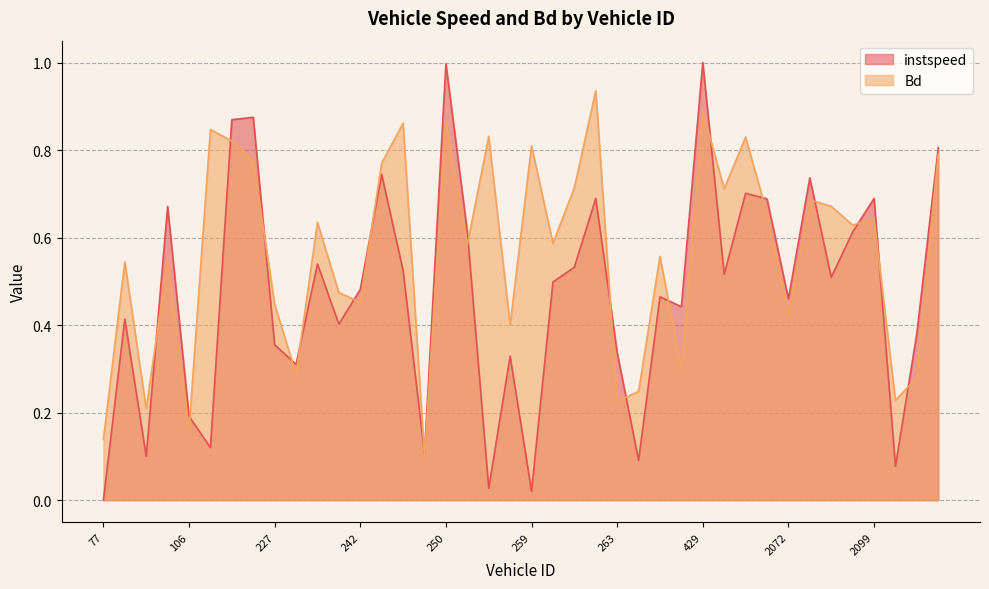

What is the label of the 4th point from the right?

2099.0